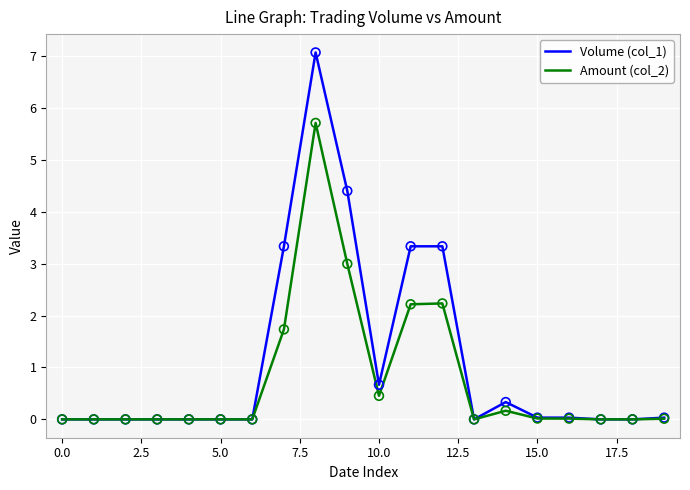

What are all the series names shown in the legend?

Volume (col_1), Amount (col_2)